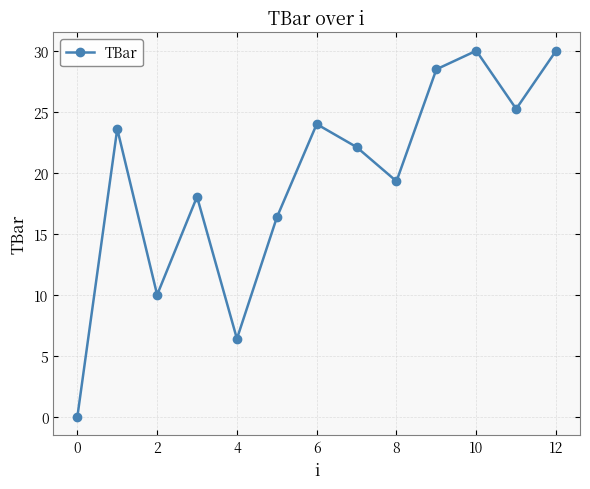

How many points are higher than both their immediate neighbors (excluding endpoints)?

4